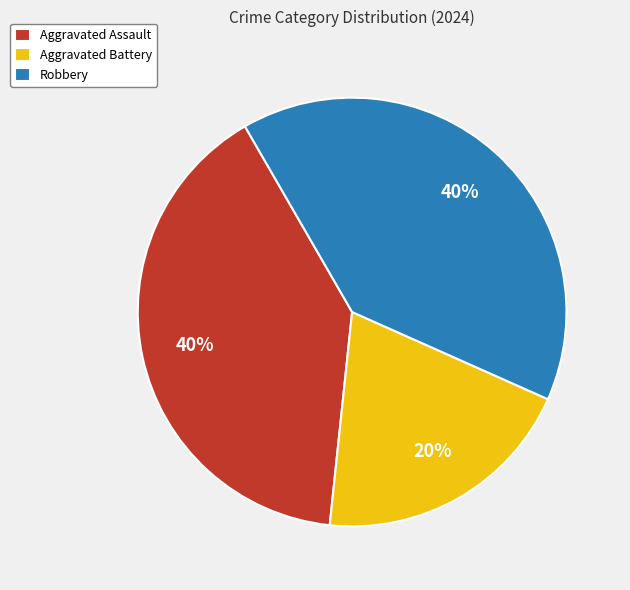

What percentage is the Aggravated Assault slice, to the nearest percent?

40%